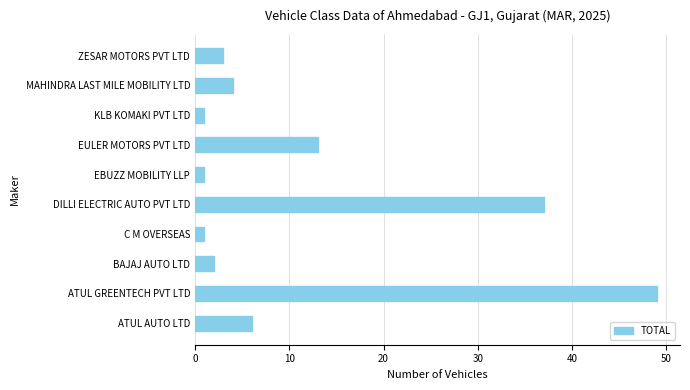

The chart shows a value of 3 at ZESAR MOTORS PVT LTD. True or false?

True